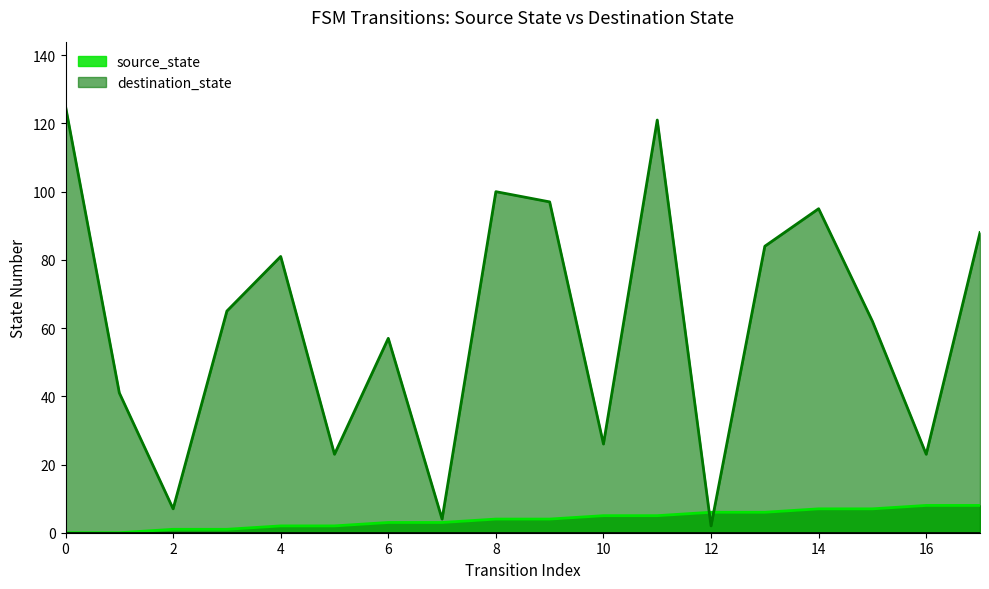

How many categories are shown in the chart?

18